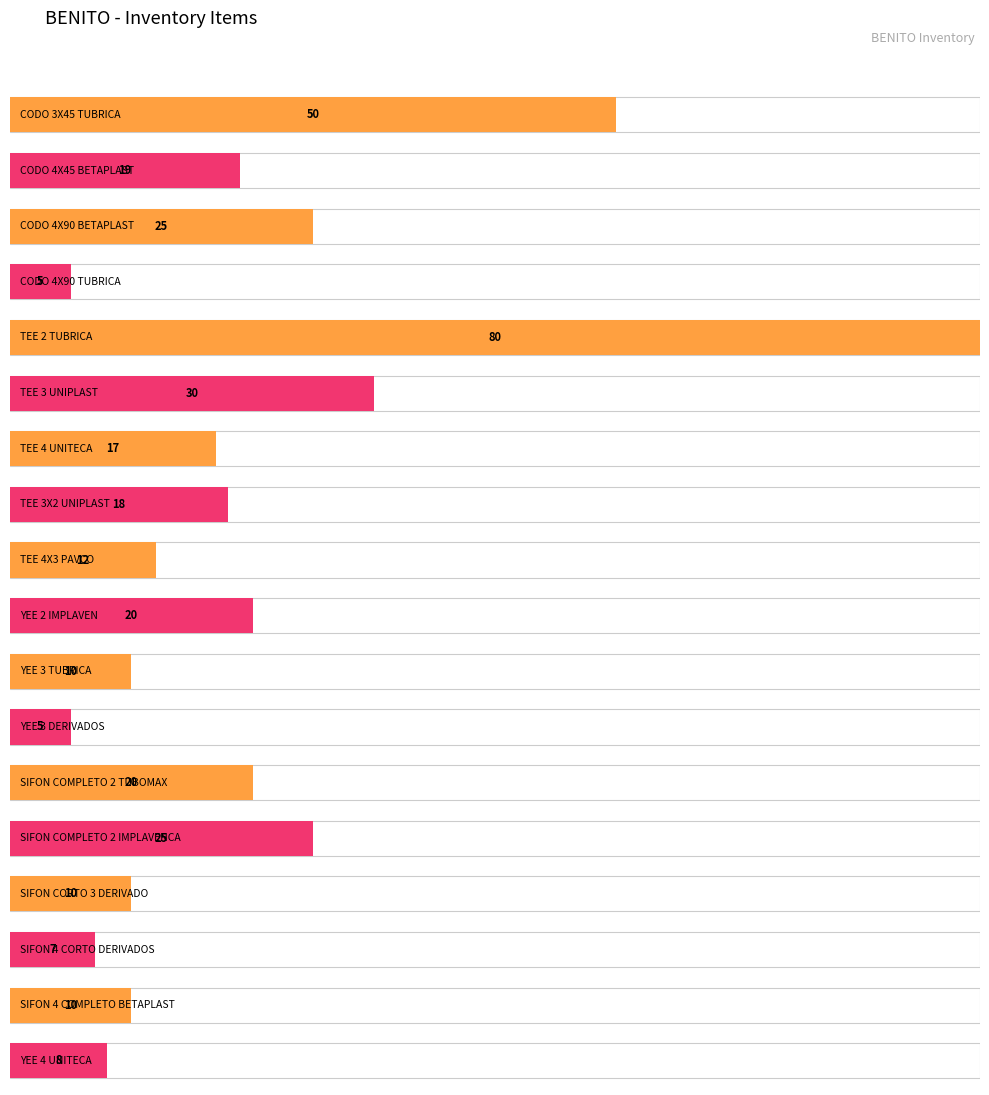

What is the greatest value displayed?

80